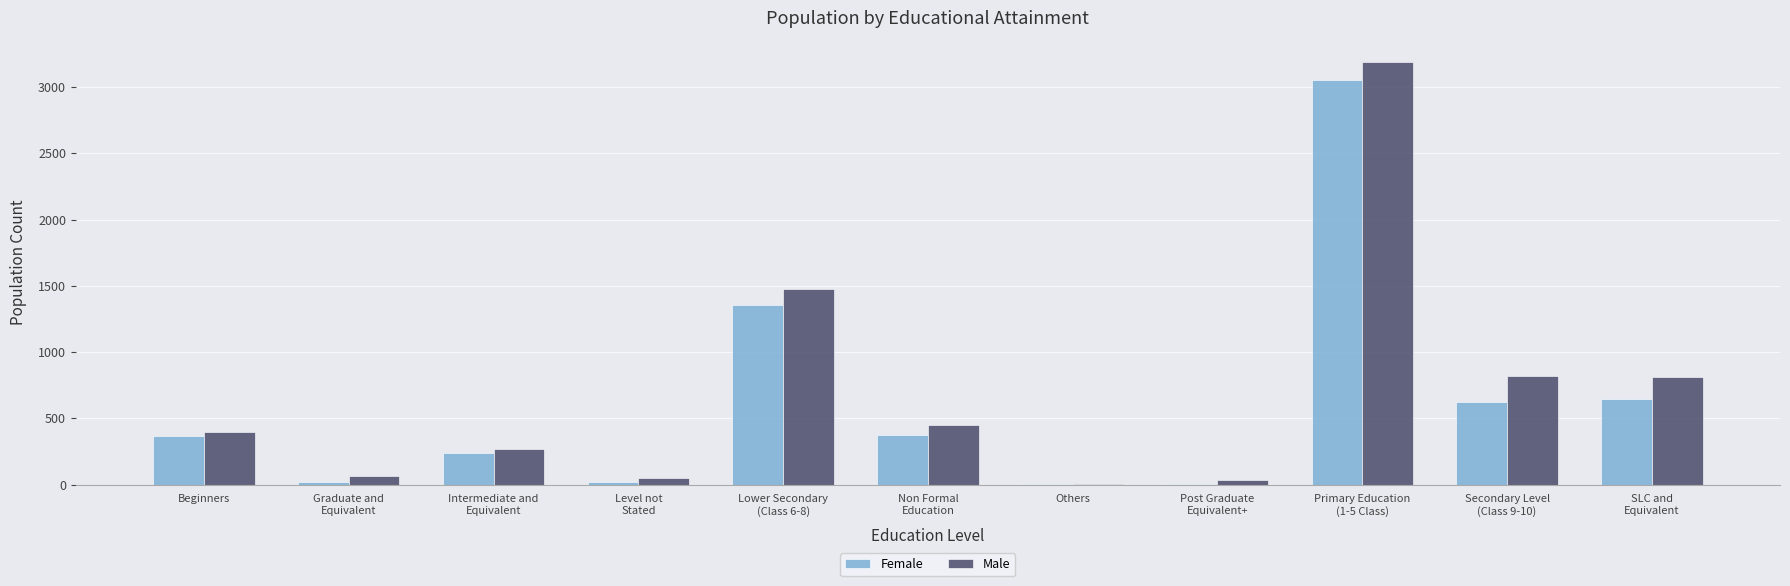

What is the sum of all Male values?

7569